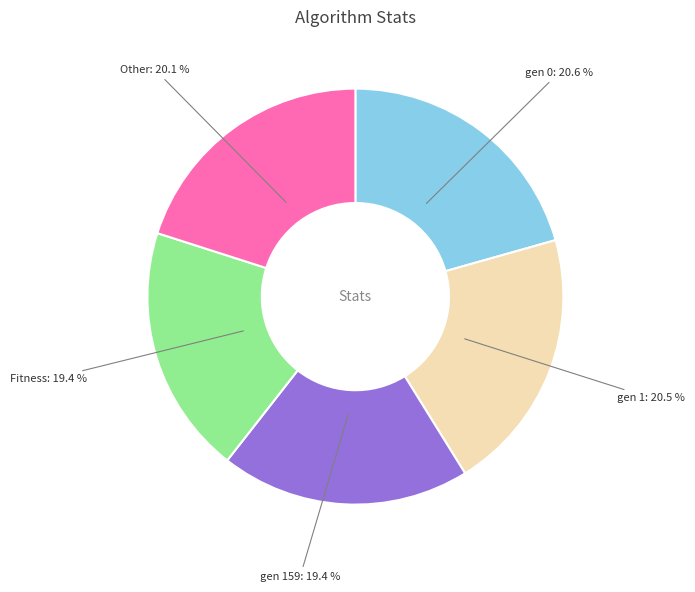

How many slices are in this pie chart?

5